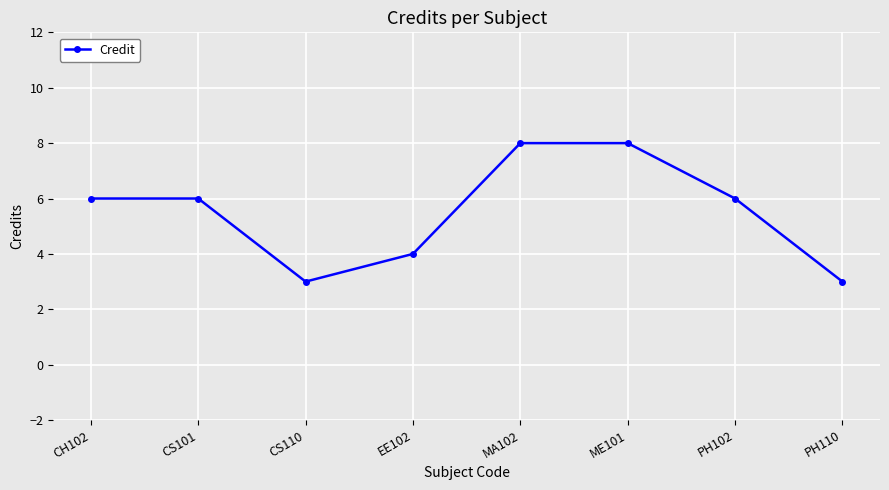

What is the difference between the values at CS110 and MA102?

5